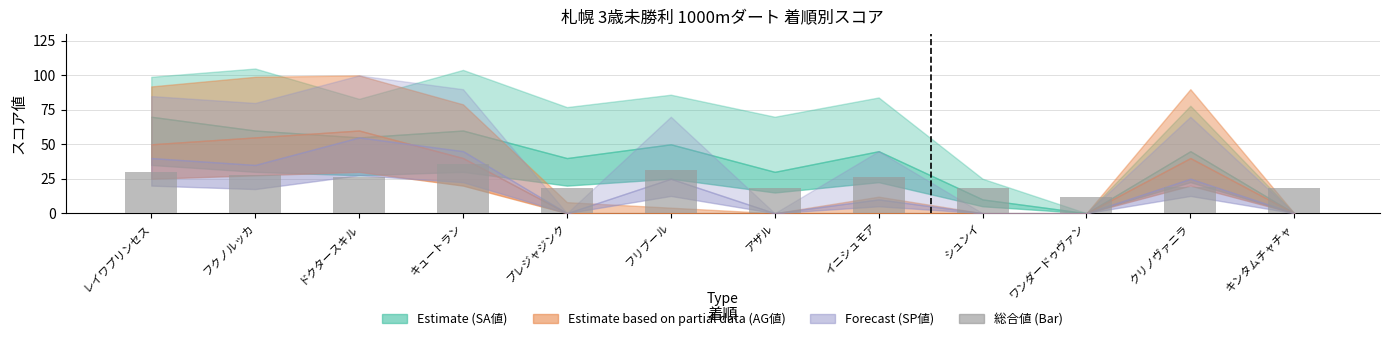

What is the smallest value displayed?

12